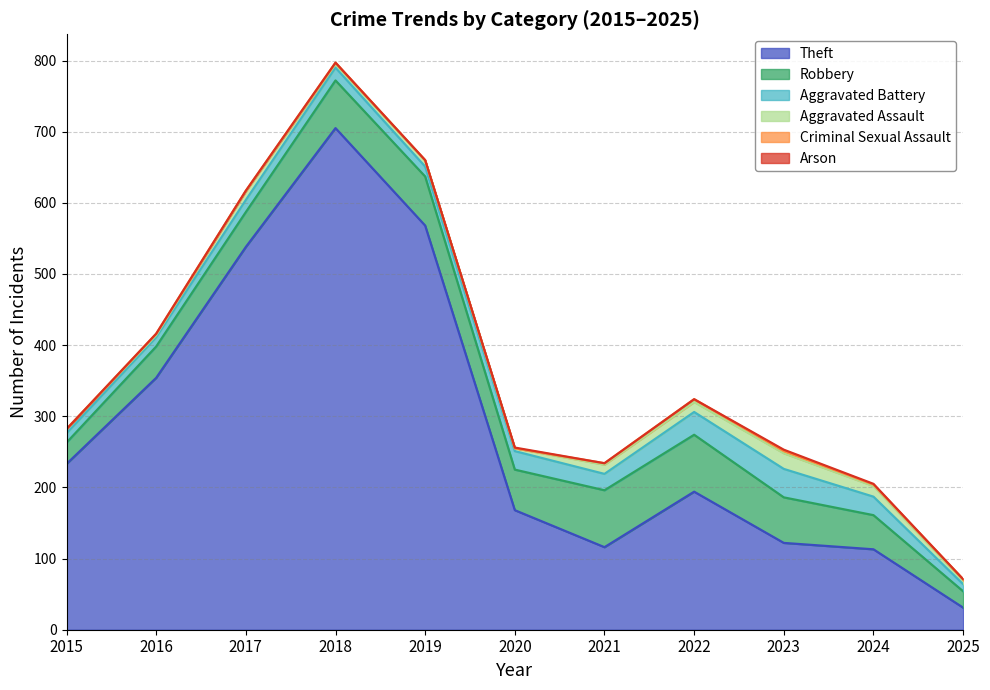

The value of Aggravated Battery at 2024 is 26. True or false?

True